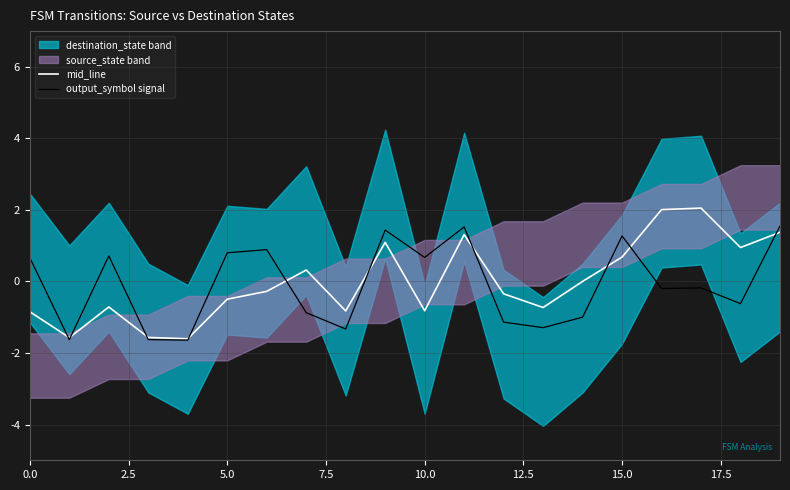

What is the difference between the highest and lowest values at 10?

1.5